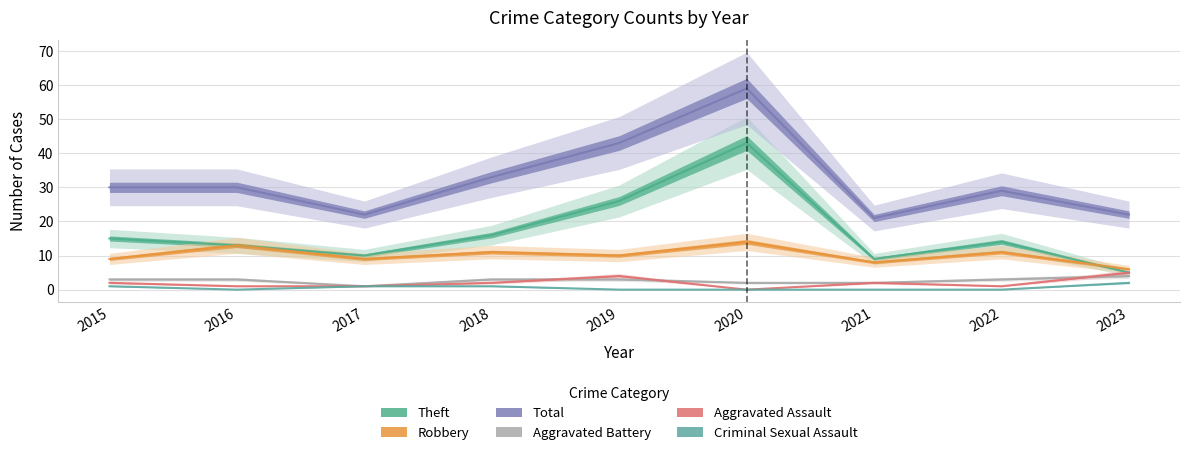

List the labels in order of Robbery value, largest first.

2020, 2016, 2018, 2022, 2019, 2015, 2017, 2021, 2023